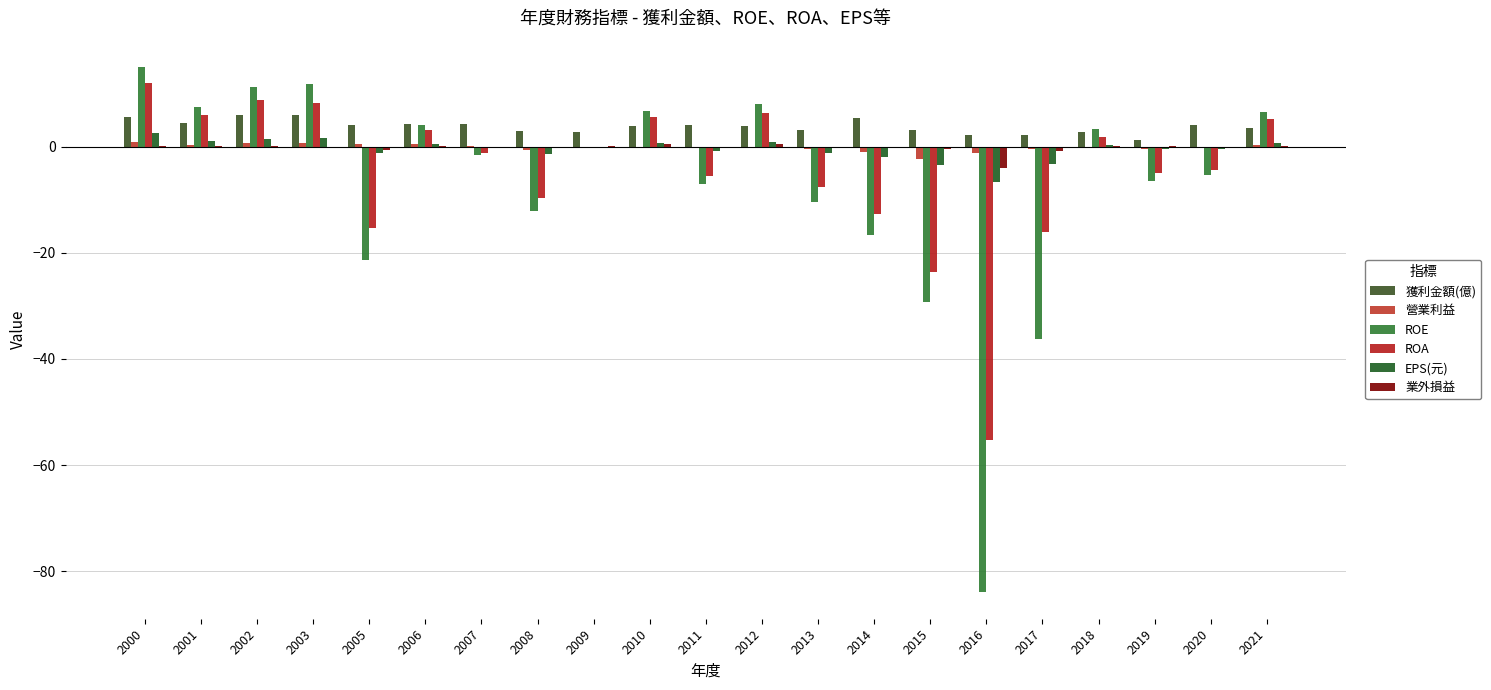

What is the difference between the highest and lowest values at 2021?

6.3